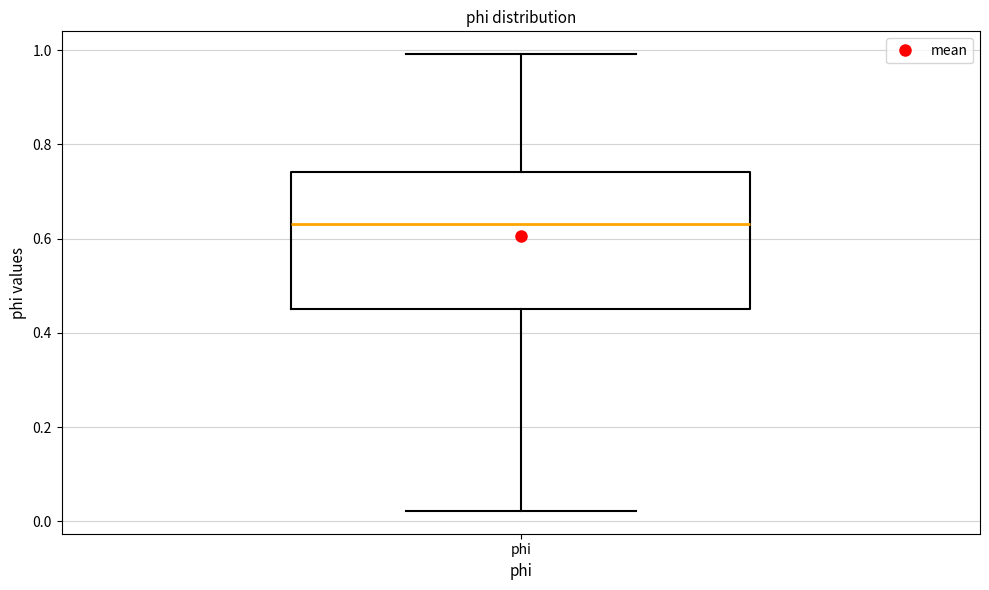

Where is the lower edge of the box for phi on the y-axis? The values are not printed on the chart, so give them approximately, as read against the axis.

0.46